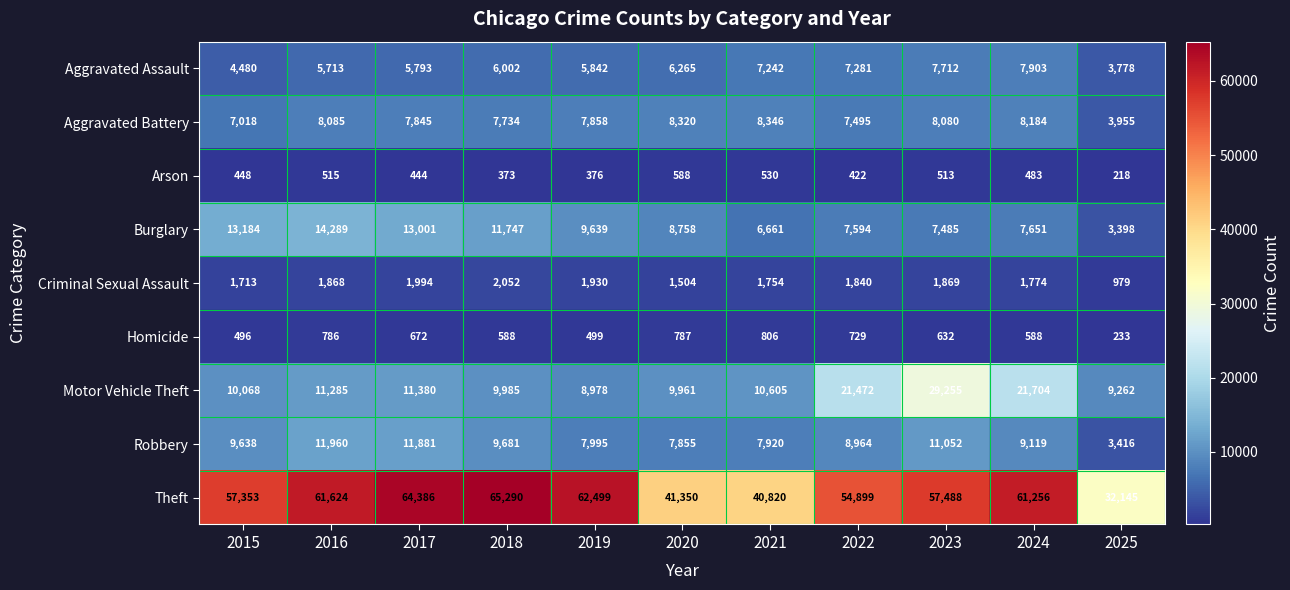

Which label corresponds to the smallest value in the chart?

2025